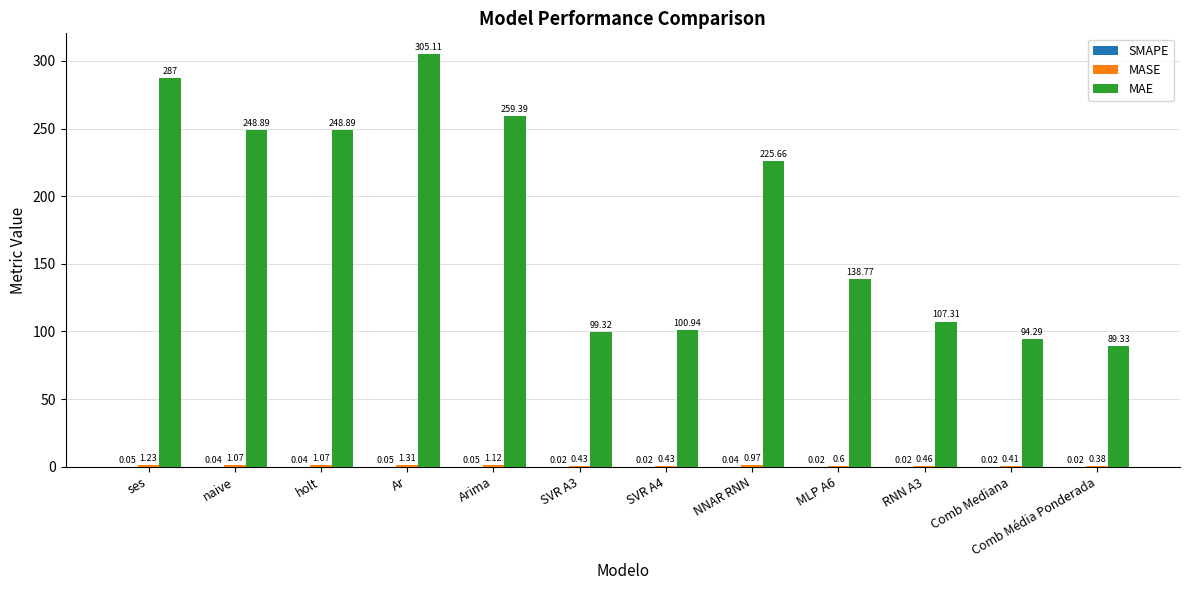

Which series changed the most between SVR A4 and Comb Mediana?

MAE